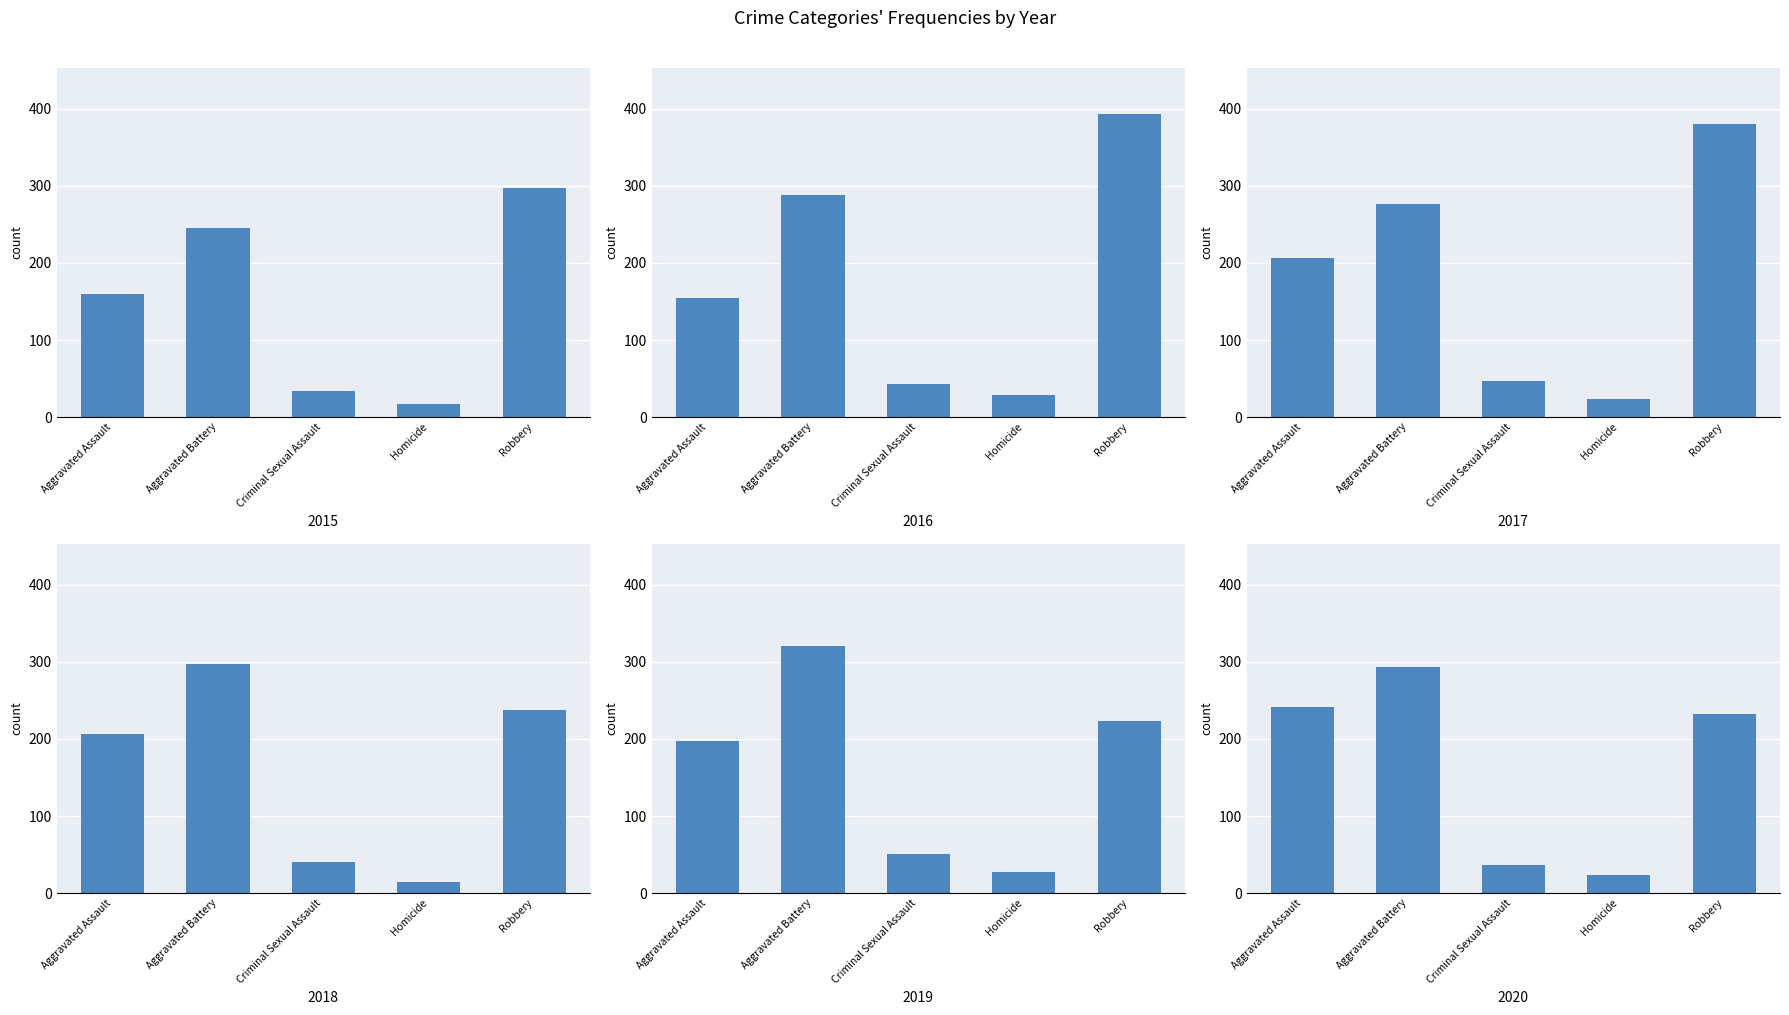

Which has a higher value, Aggravated Battery or Aggravated Assault?

Aggravated Battery